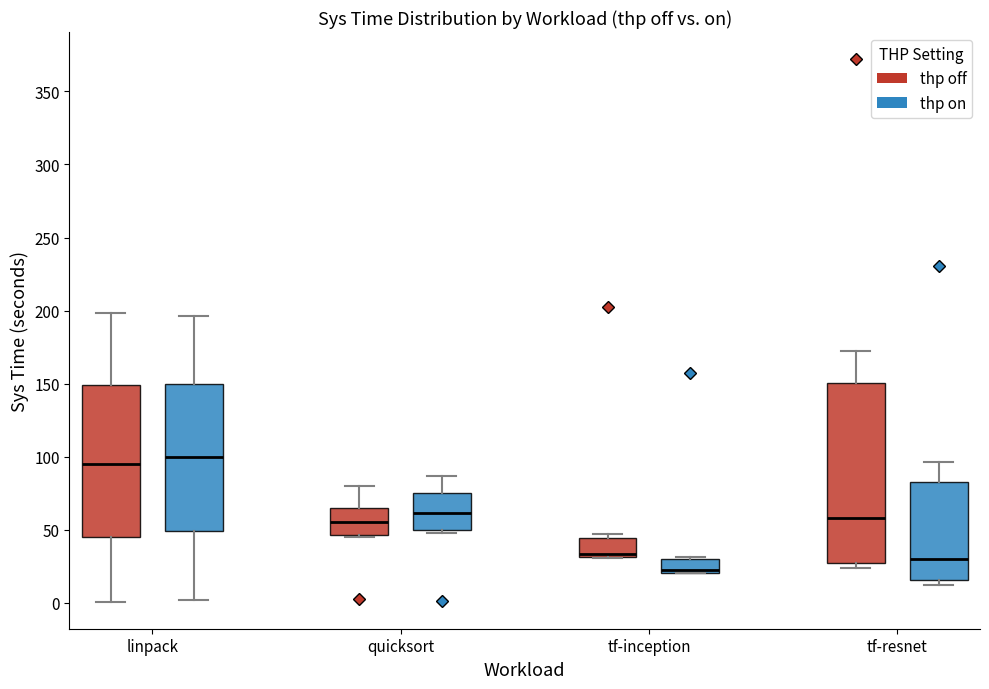

Reading left to right, read every box against the y-axis: the position of its median line, the range the box covers, and the ends of its whiskers. The values are not printed on the chart, so give them approximately, as read against the axis.

linpack (thp off): median 95, box 45 to 150, whiskers 0 to 200
linpack (thp on): median 100, box 50 to 150, whiskers 0 to 195
quicksort (thp off): median 55, box 45 to 65, whiskers 45 (just below the box's lower edge) to 80
quicksort (thp on): median 60, box 50 to 75, whiskers 50 (just below the box's lower edge) to 85
tf-inception (thp off): median 35, box 30 to 45, whiskers 30 to 45 (just above the box's upper edge)
tf-inception (thp on): median 25, box 20 to 30, whiskers 20 to 30 (just above the box's upper edge)
tf-resnet (thp off): median 60, box 25 to 150, whiskers 25 (just below the box's lower edge) to 170
tf-resnet (thp on): median 30, box 15 to 85, whiskers 10 to 95